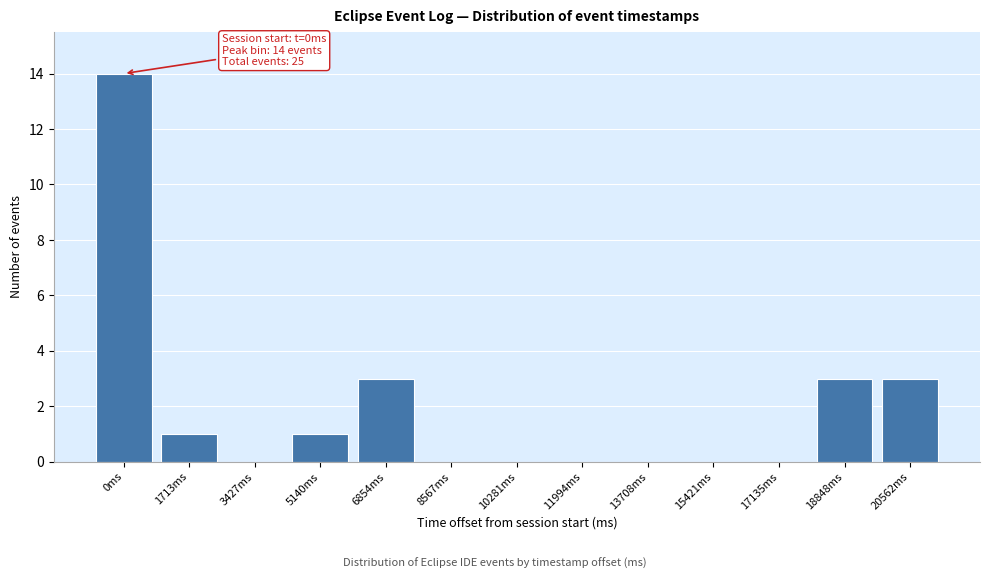

Reading left to right, transcribe all the data shown in this chart.

0ms=14	1713ms=1	3427ms=0	5140ms=1	6854ms=3	8567ms=0	10281ms=0	11994ms=0	13708ms=0	15421ms=0	17135ms=0	18848ms=3	20562ms=3